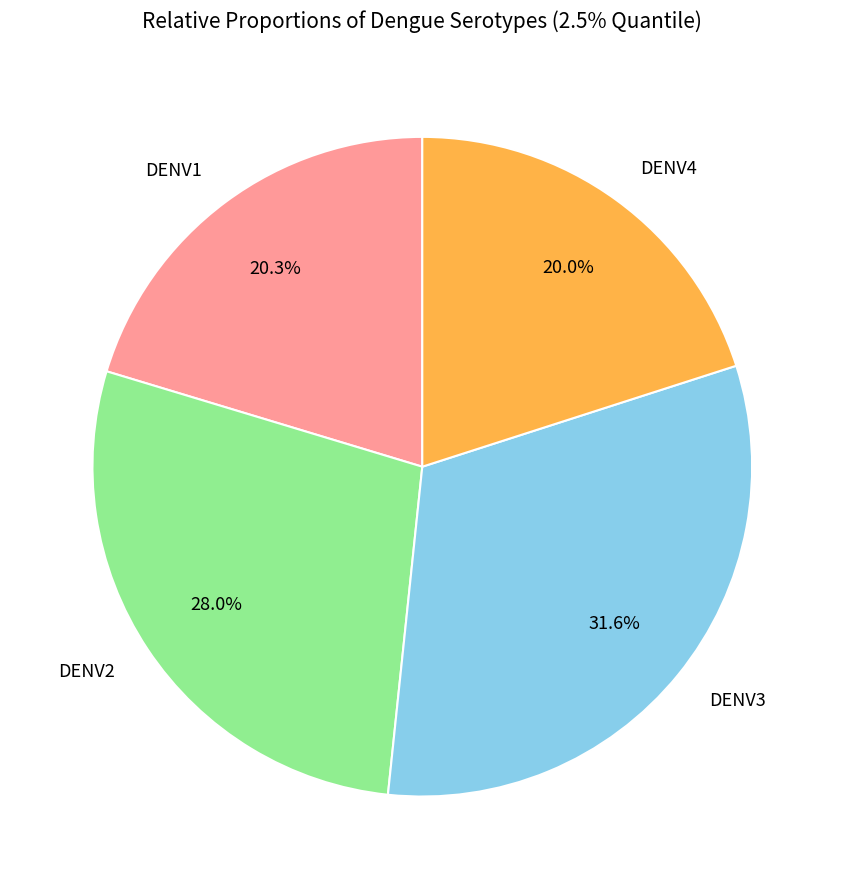

How many slices are in this pie chart?

4